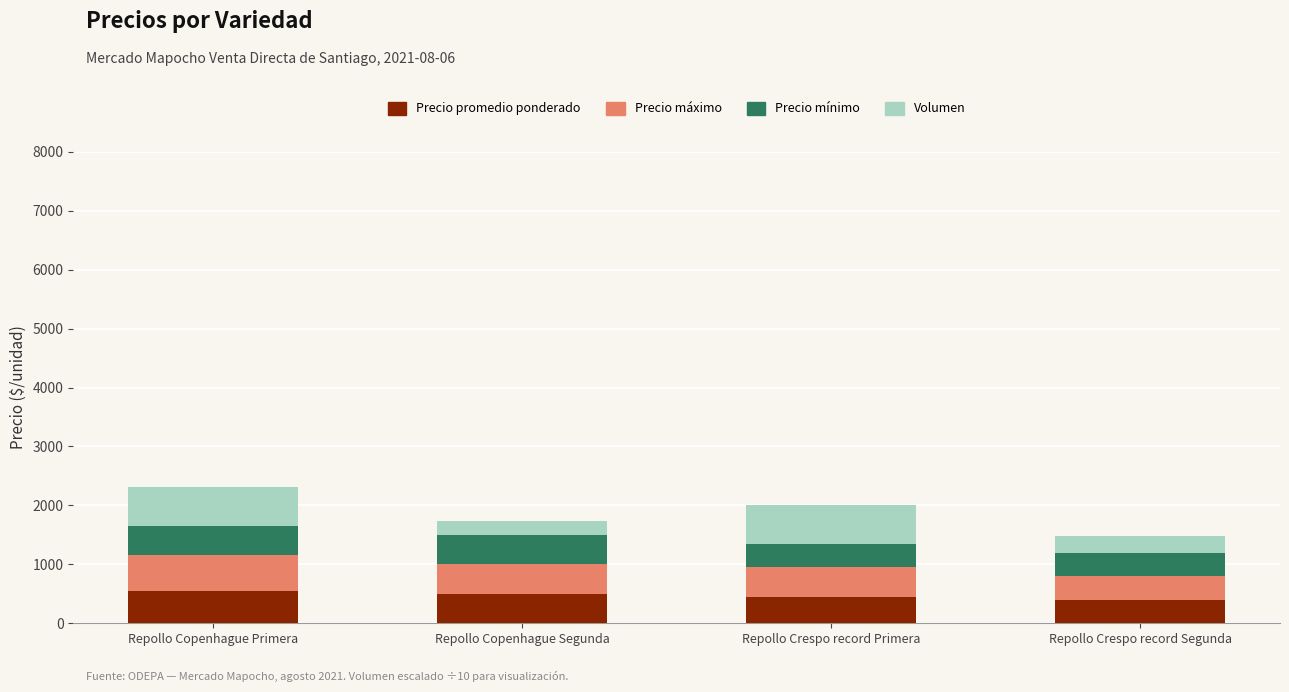

What is the maximum value for Precio promedio ponderado?

552